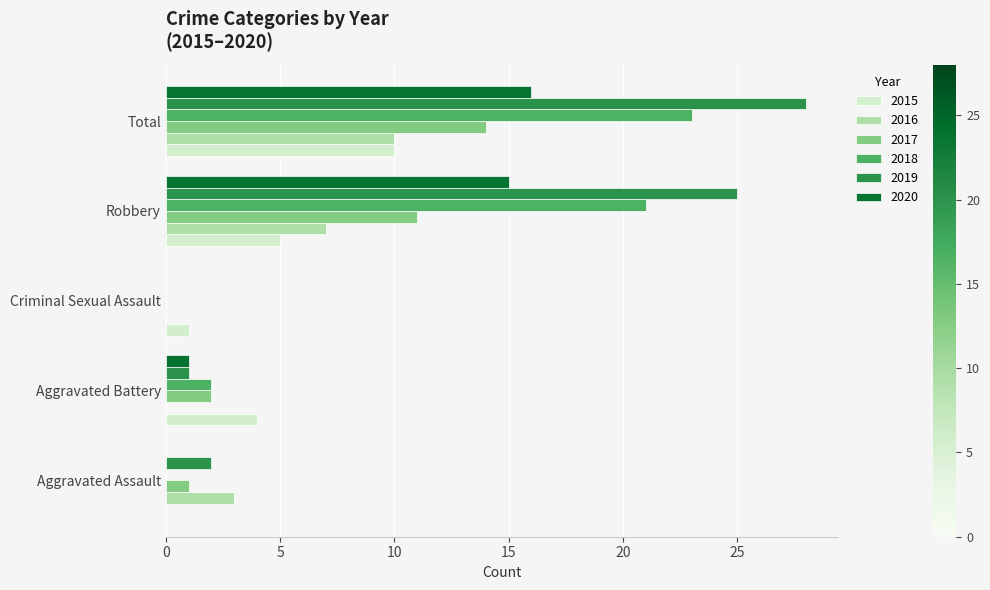

Which series has the largest total across all categories?

2019